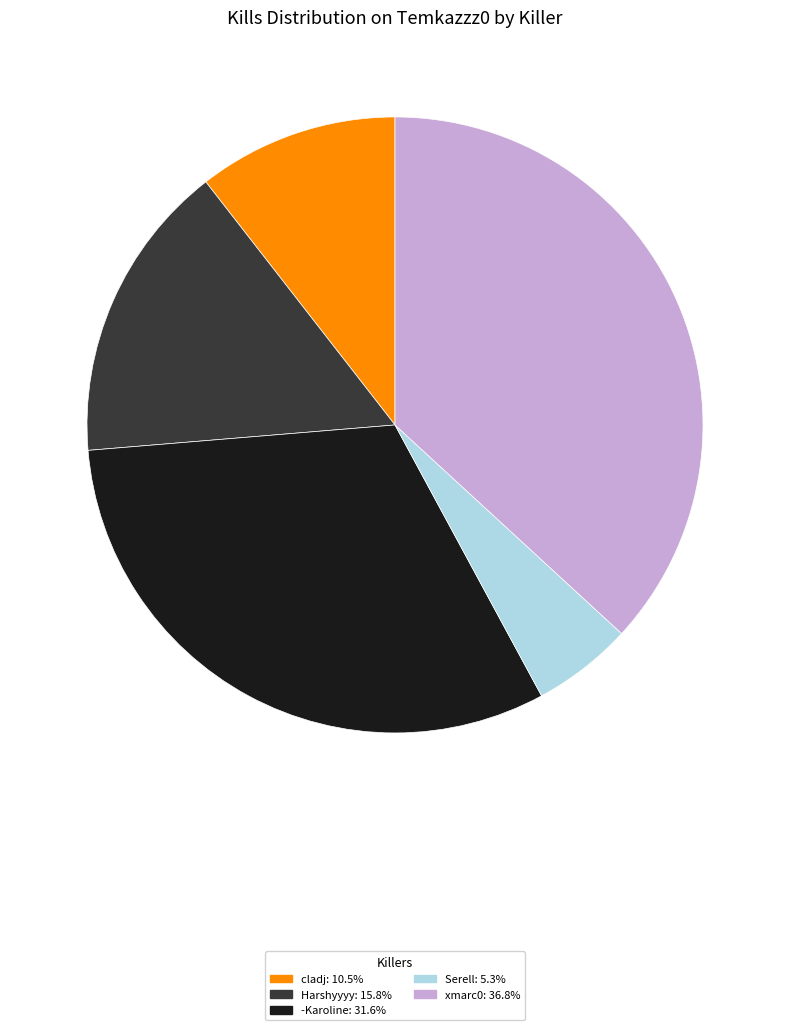

Does any single category account for the majority?

No